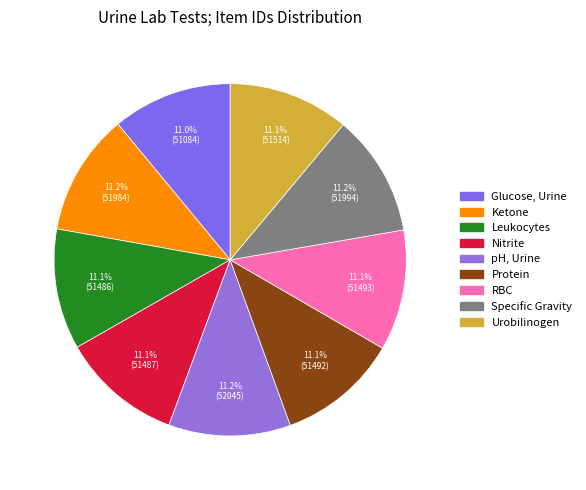

To the nearest percent, what portion does Glucose, Urine represent?

11%